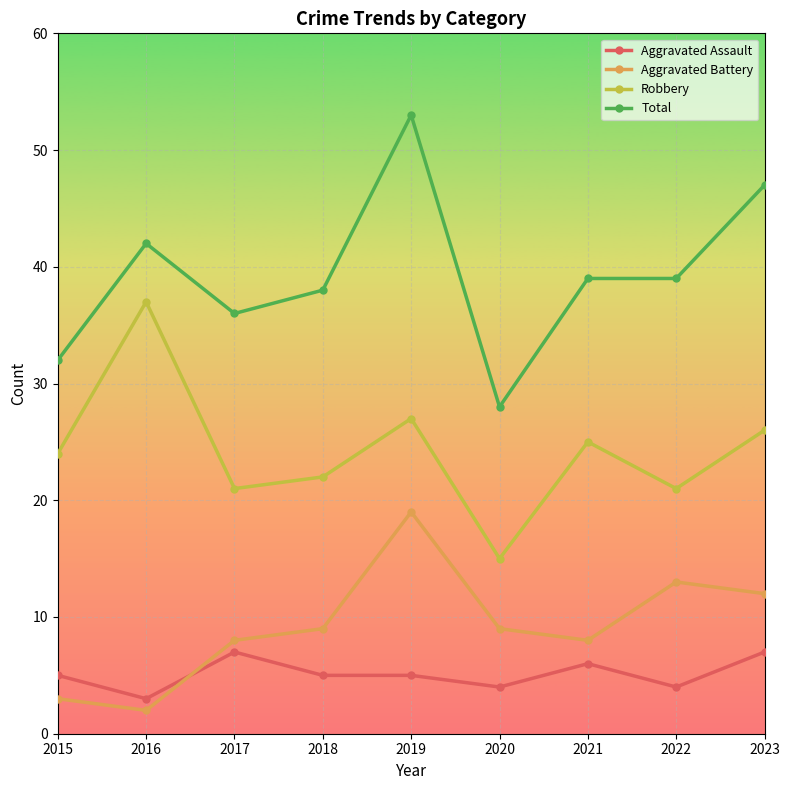

What is the value of the Total point at the 7th from the left?

39